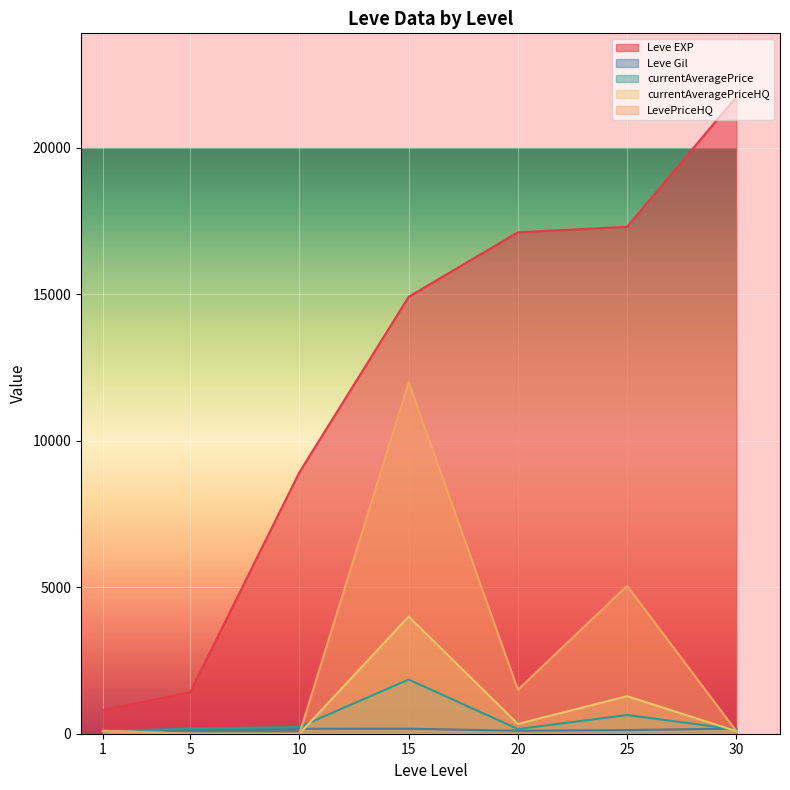

What is the difference between the maximum and minimum values in the currentAveragePriceHQ series?

4000.0